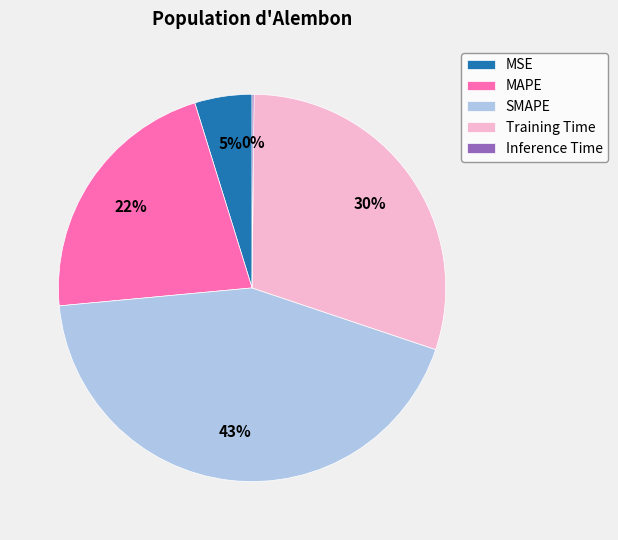

Which slice is the largest?

SMAPE